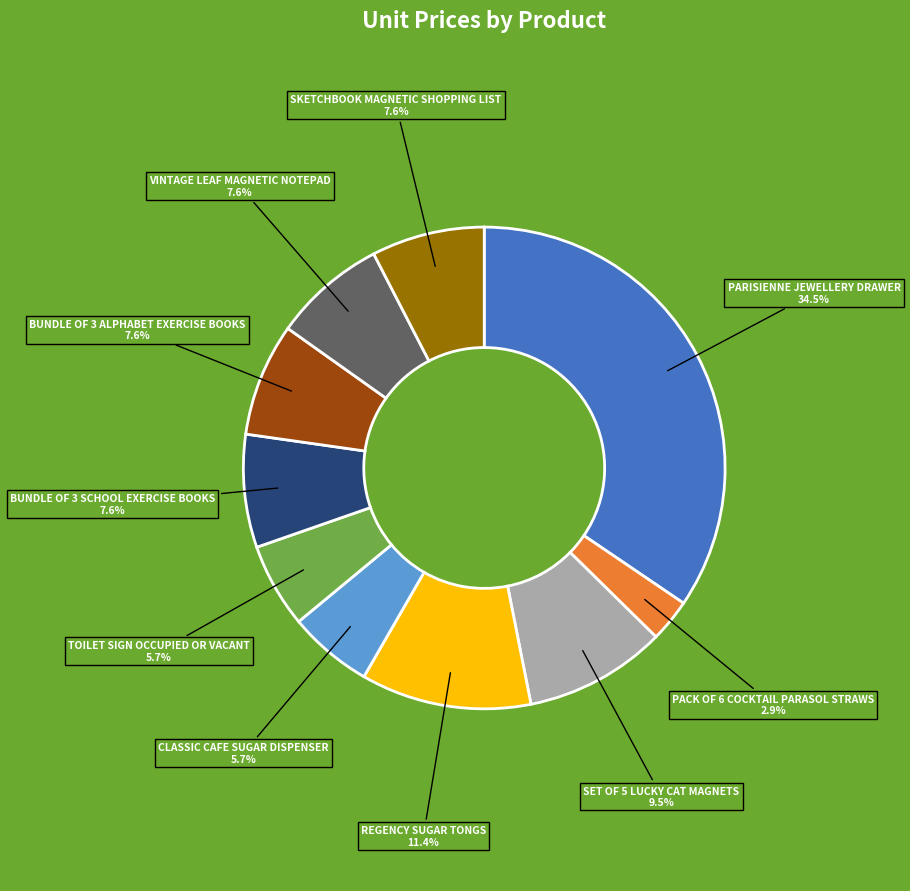

Is there a majority slice in this chart?

No